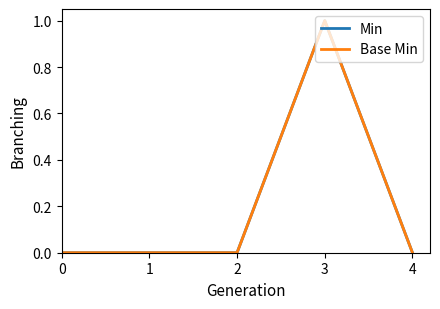

The value of Min at 4 is 0. True or false?

True